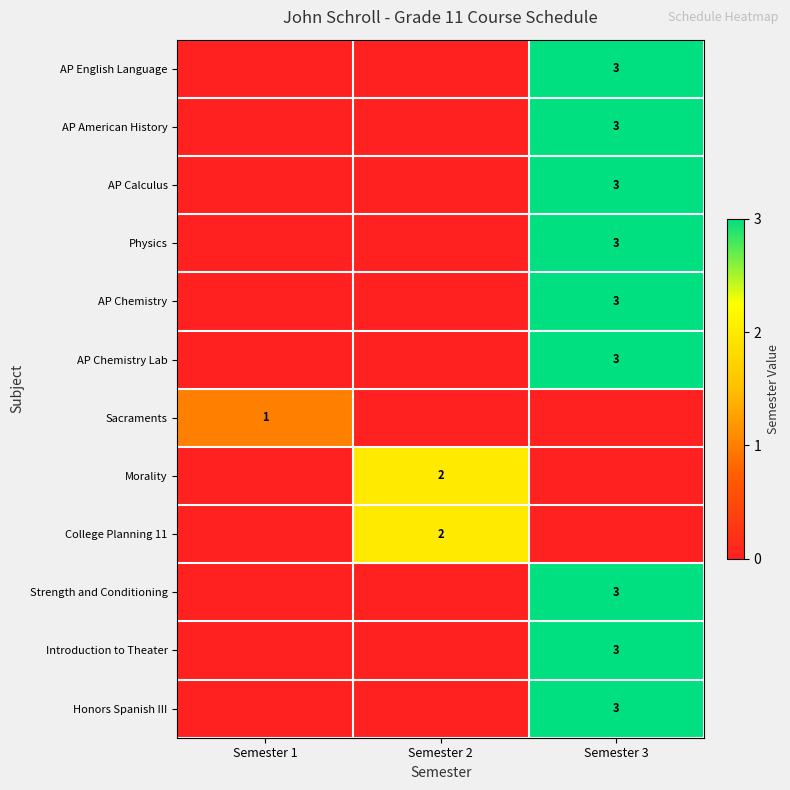

At which category does the chart reach its minimum across all series?

Semester 1